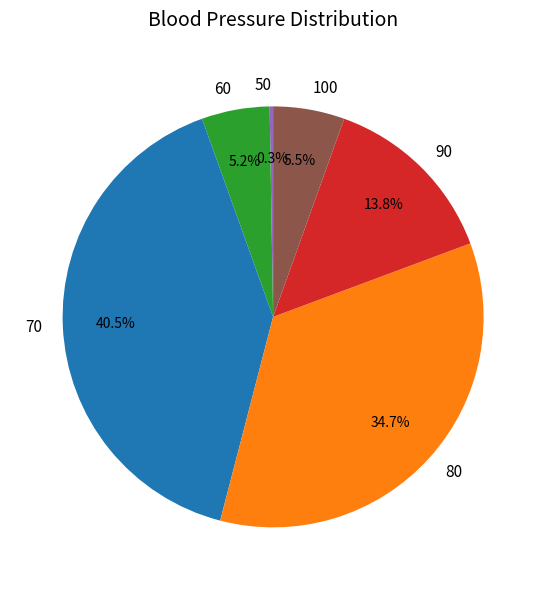

Which slice is the largest?

70